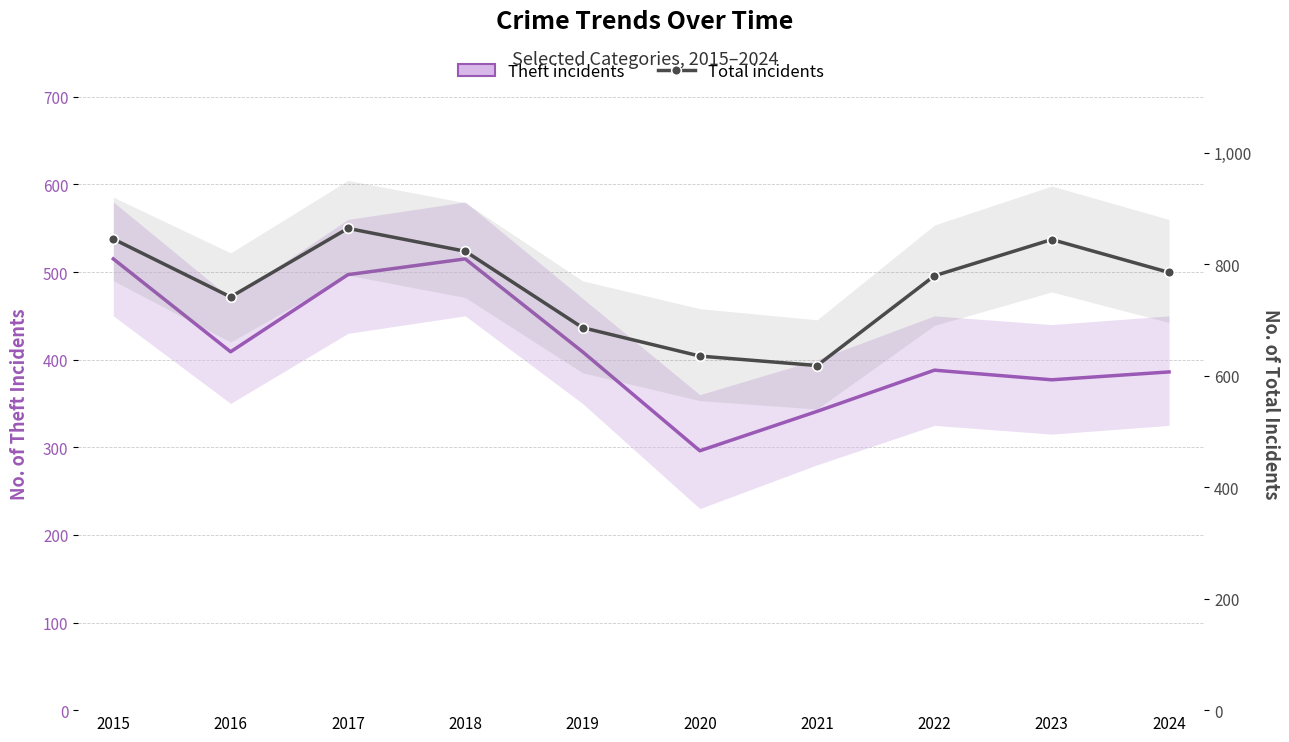

How many interior local valleys does the Total incidents series have?

2